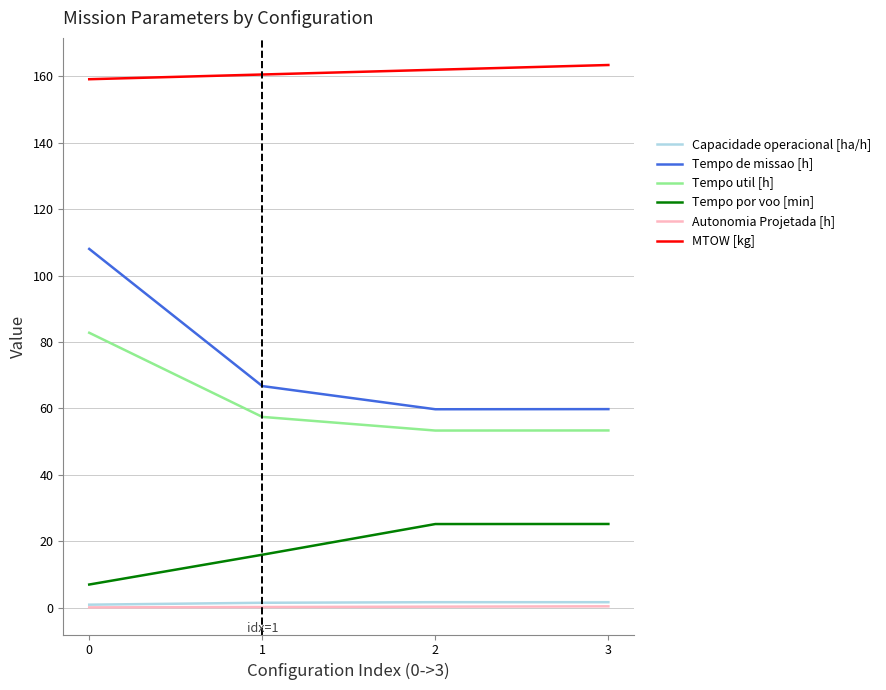

True or false: Tempo util [h] and MTOW [kg] cross at least once.

False